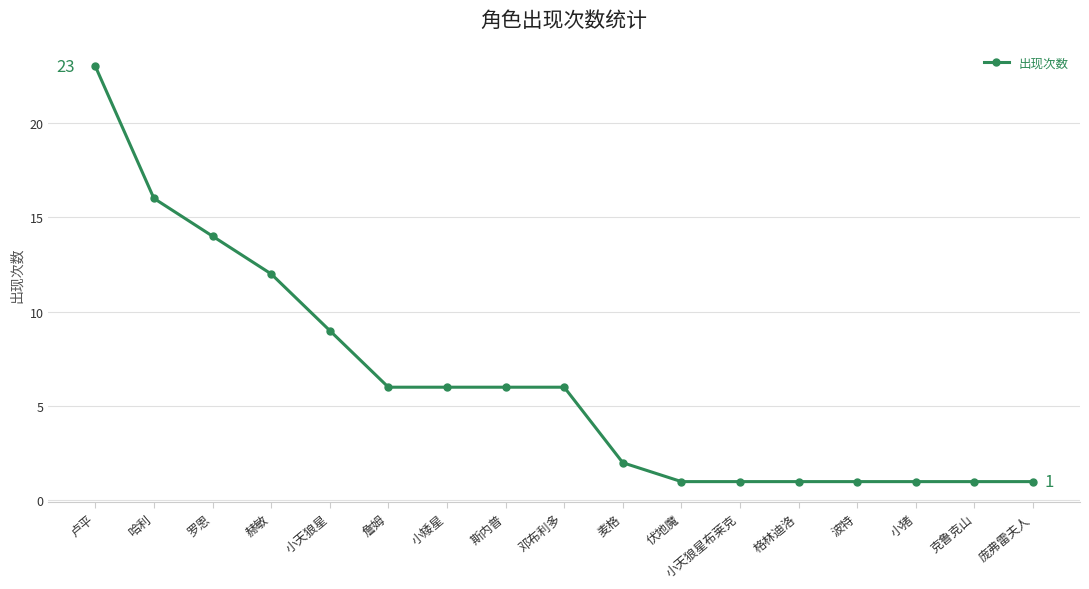

Reading left to right, transcribe all the data shown in this chart.

卢平=23	哈利=16	罗恩=14	赫敏=12	小天狼星=9	詹姆=6	小矮星=6	斯内普=6	邓布利多=6	麦格=2	伏地魔=1	小天狼星布莱克=1	格林迪洛=1	波特=1	小猪=1	克鲁克山=1	庞弗雷夫人=1